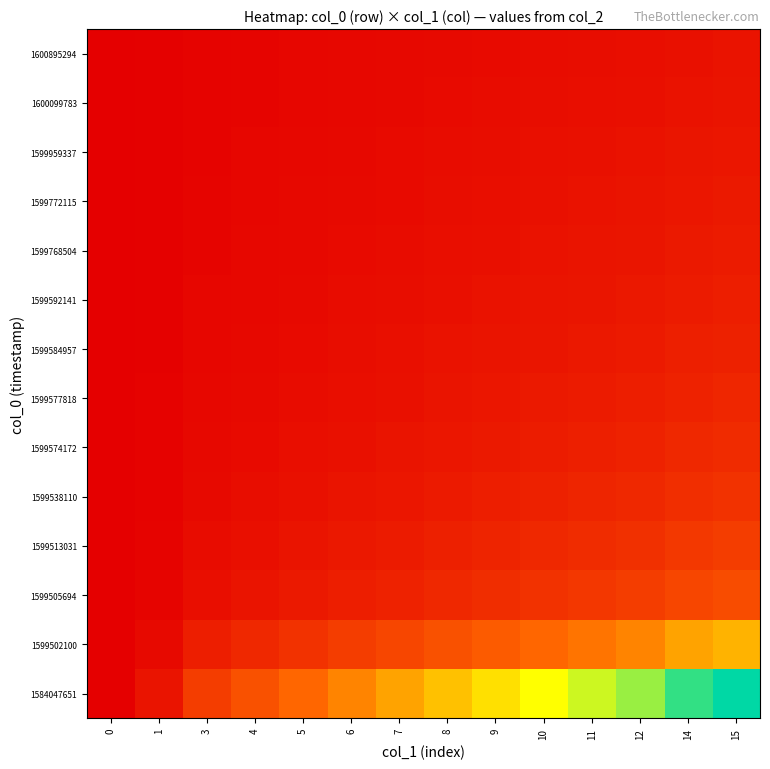

List the series in order of their peak value, highest first.

1584047651, 1599502100, 1599505694, 1599513031, 1599538110, 1599574172, 1599577818, 1599584957, 1599592141, 1599768504, 1599772115, 1599959337, 1600099783, 1600895294